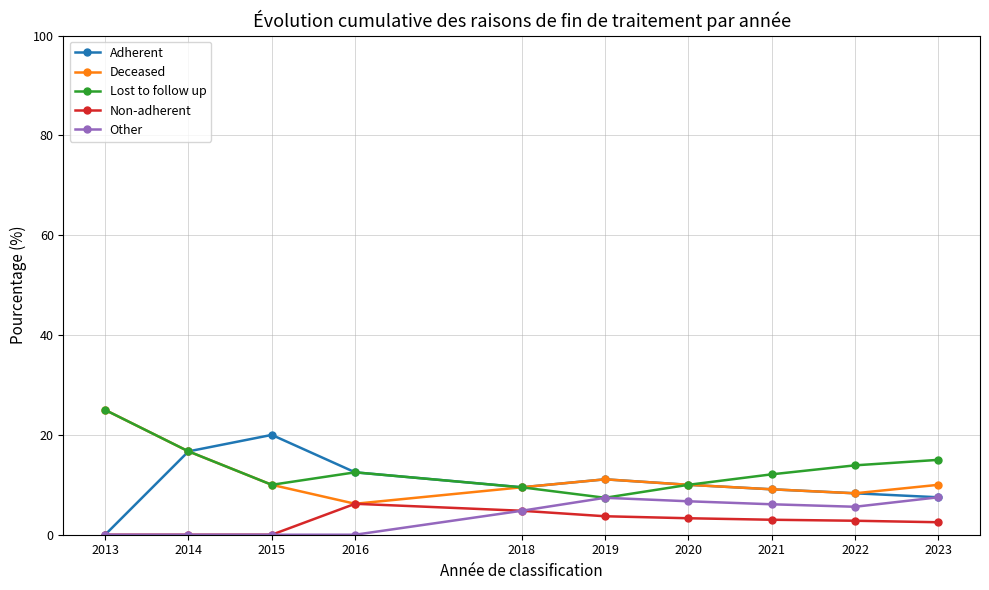

Is the value of Adherent at 2020 greater than the value of Non-adherent at 2016?

Yes